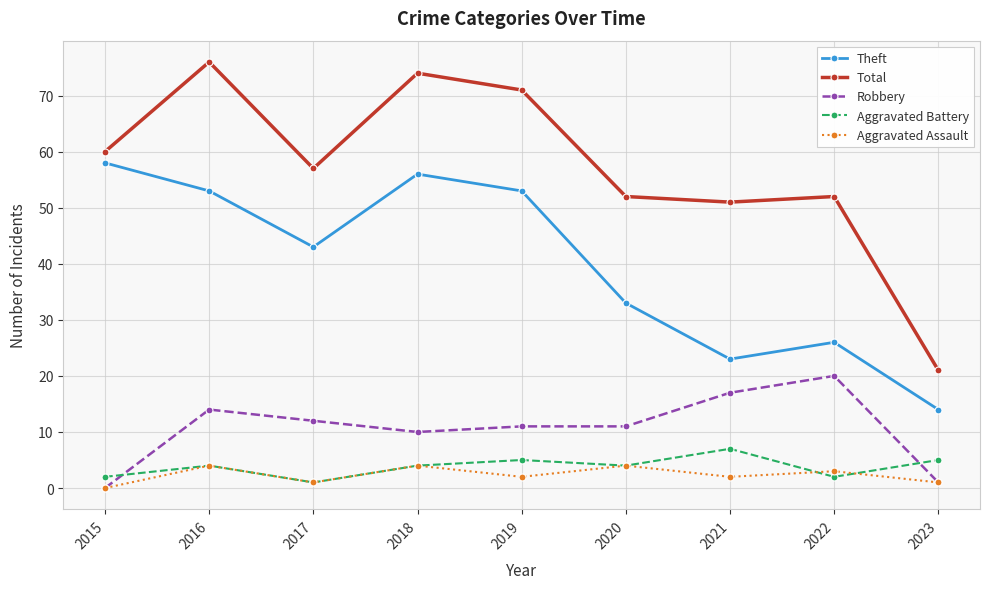

Reading left to right, extract all data points from this chart.

Theft: 2015=58	2016=53	2017=43	2018=56	2019=53	2020=33	2021=23	2022=26	2023=14
Total: 2015=60	2016=76	2017=57	2018=74	2019=71	2020=52	2021=51	2022=52	2023=21
Robbery: 2015=0	2016=14	2017=12	2018=10	2019=11	2020=11	2021=17	2022=20	2023=1
Aggravated Battery: 2015=2	2016=4	2017=1	2018=4	2019=5	2020=4	2021=7	2022=2	2023=5
Aggravated Assault: 2015=0	2016=4	2017=1	2018=4	2019=2	2020=4	2021=2	2022=3	2023=1